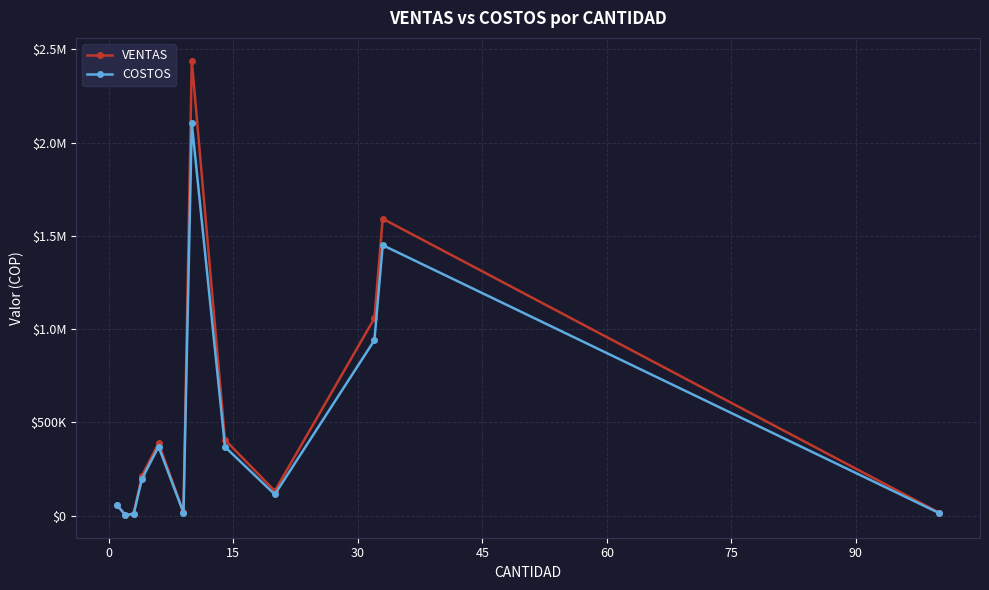

What are all the series names shown in the legend?

VENTAS, COSTOS